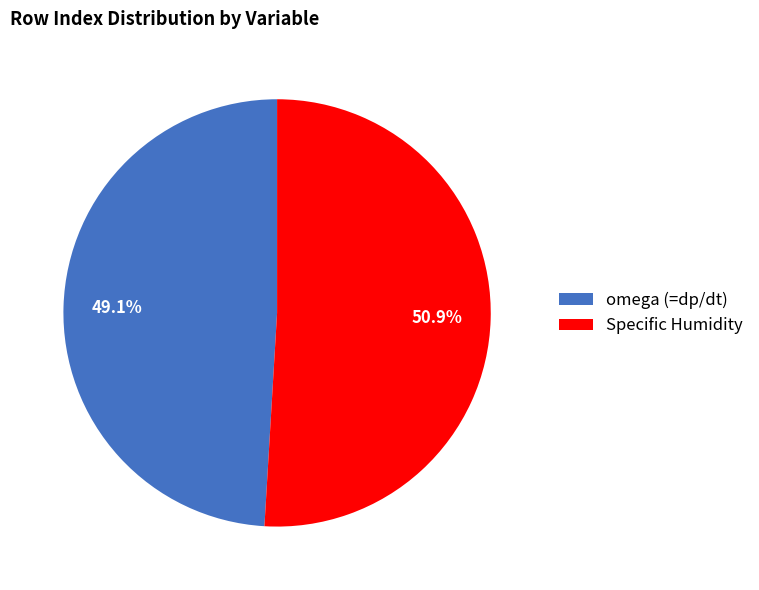

True or false: Specific Humidity accounts for 51% of the total.

True